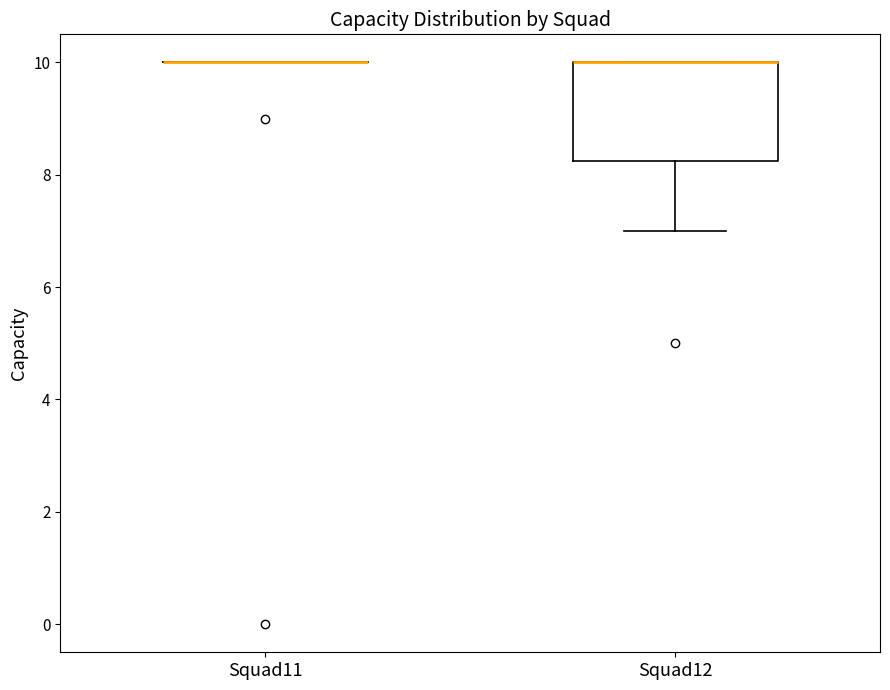

Which box is the tallest, from its lower edge to its upper edge?

Squad12